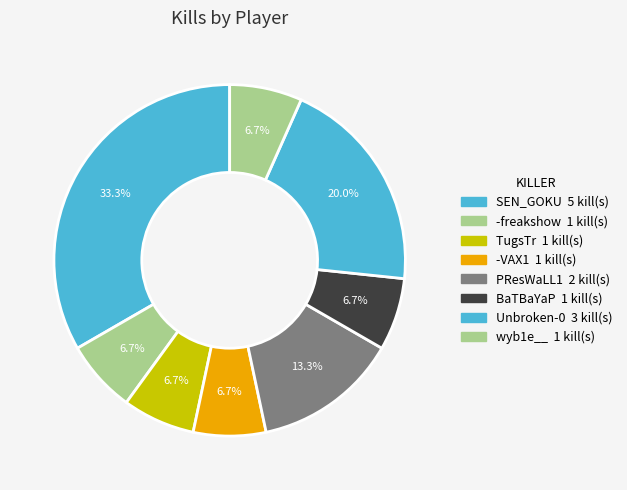

How many slices are in this pie chart?

8